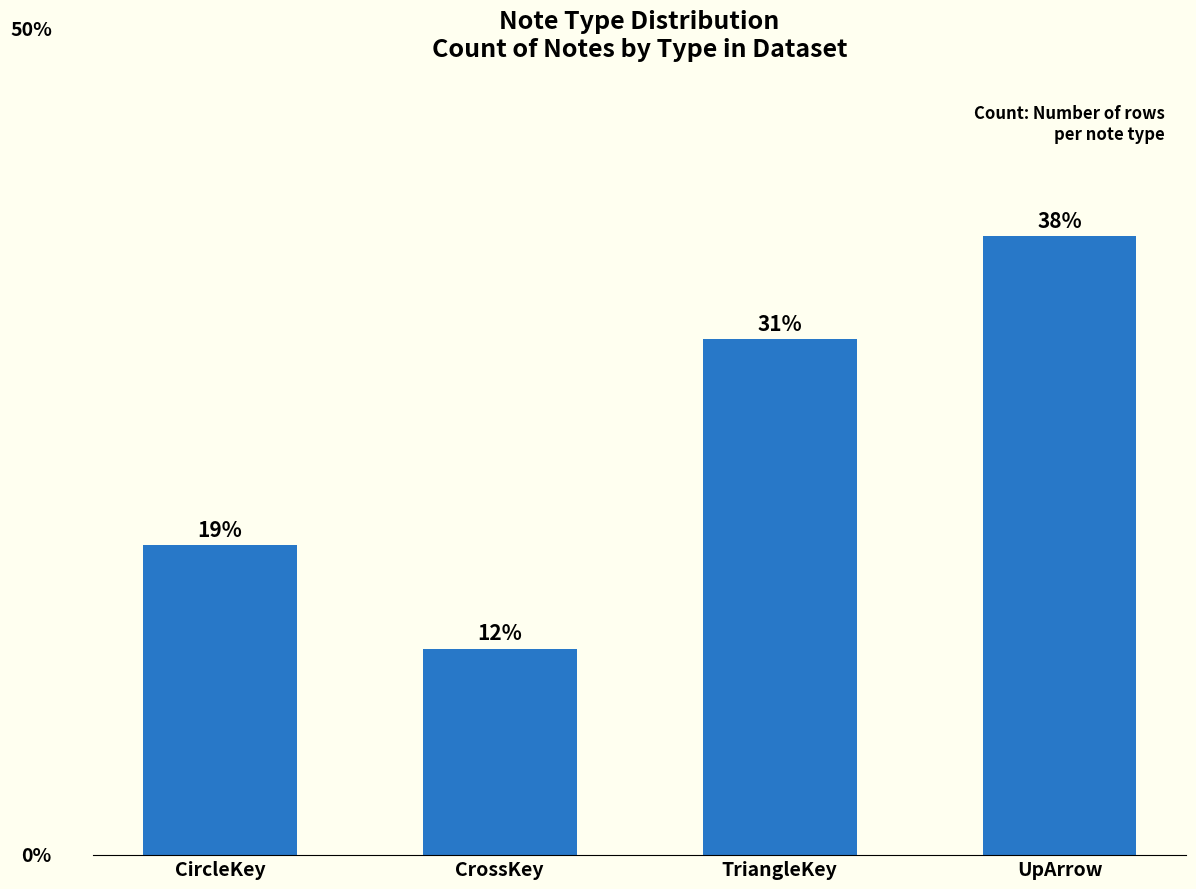

True or false: the data shows 5 at TriangleKey.

True